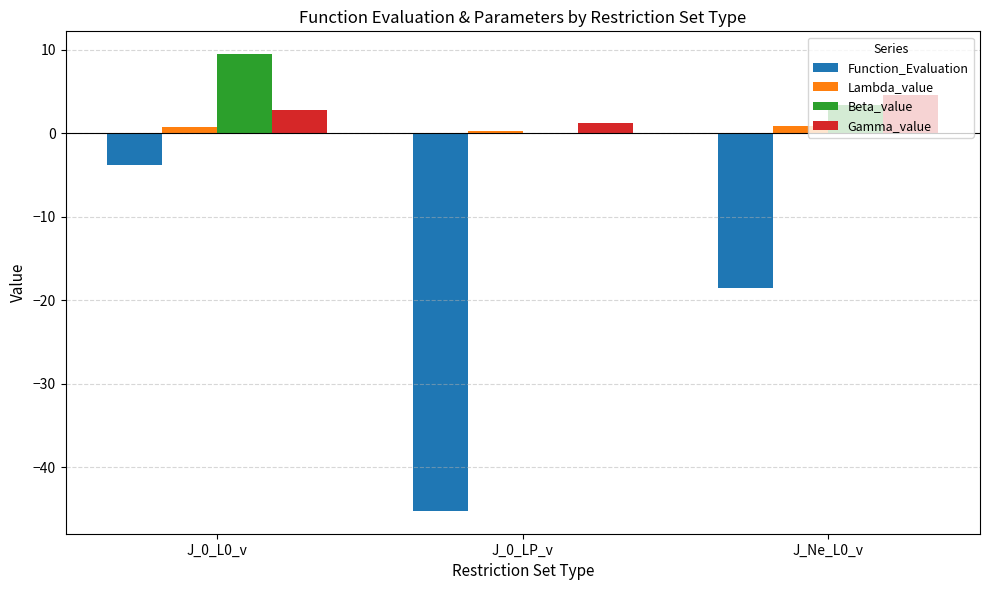

At which label does Beta_value first exceed 3?

J_0_L0_v